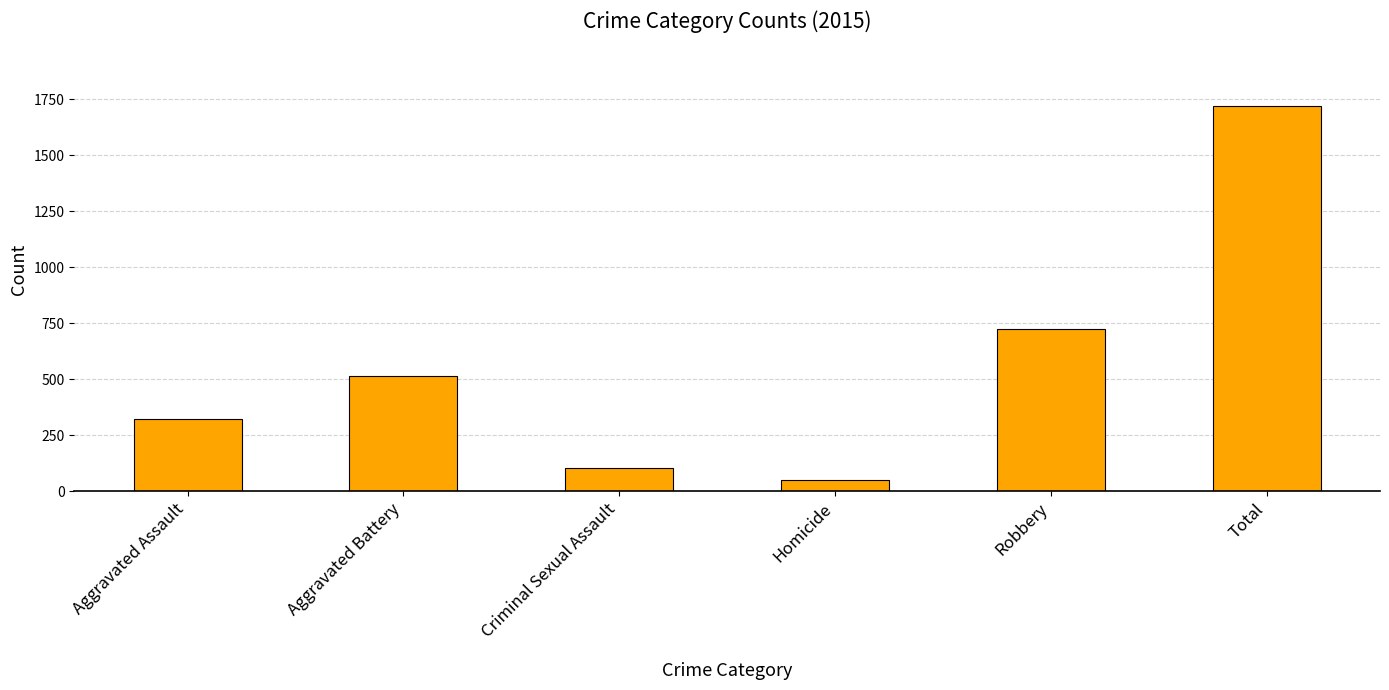

What is the greatest value displayed?

1719